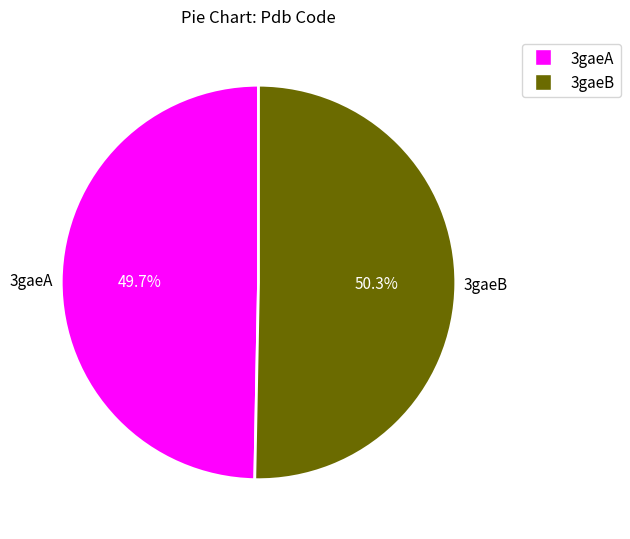

Is there a majority slice in this chart?

Yes